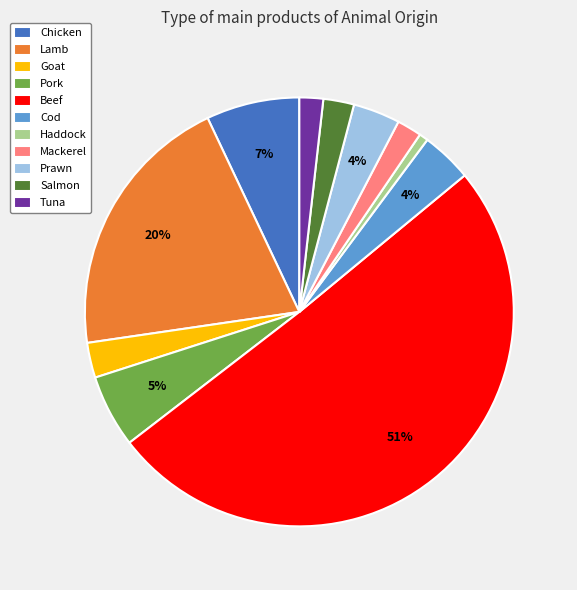

To the nearest percent, what percentage of the pie is Pork?

5%